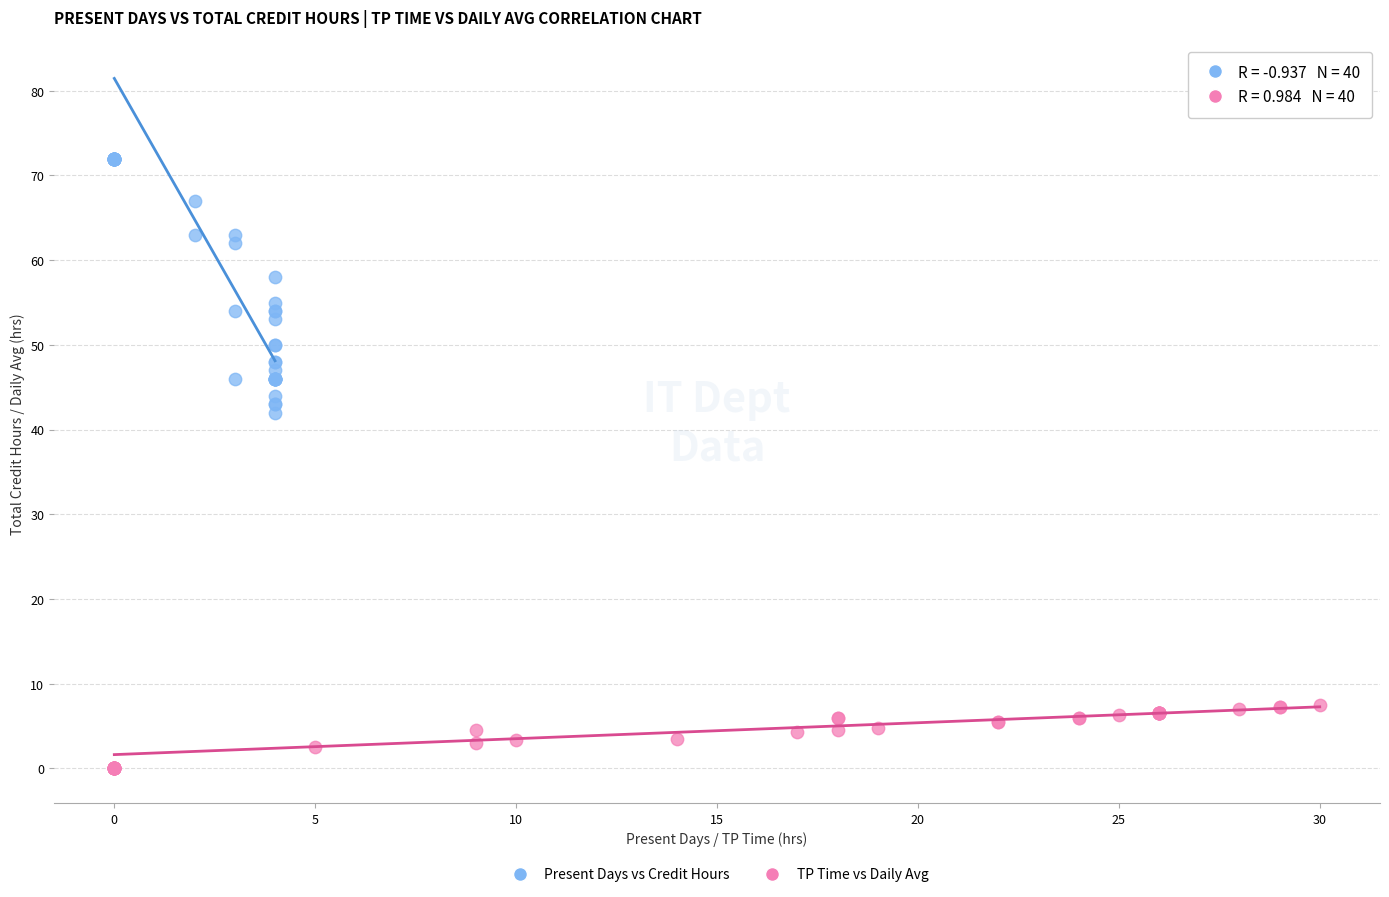

Which series reaches the maximum Y coordinate?

Present Days vs Credit Hours